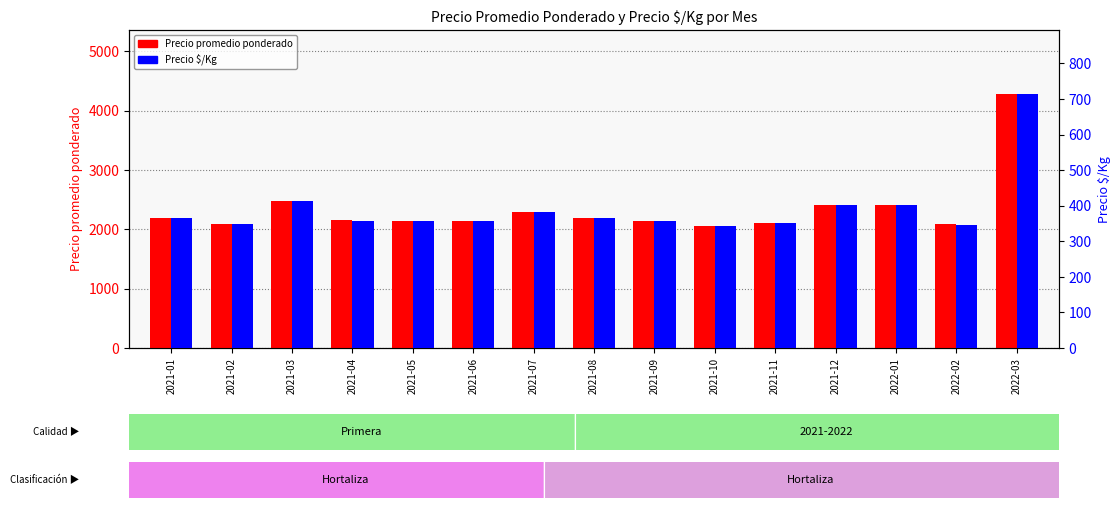

Is the value of Precio promedio ponderado at 2022-03 greater than the value of Precio $/Kg at 2022-01?

Yes